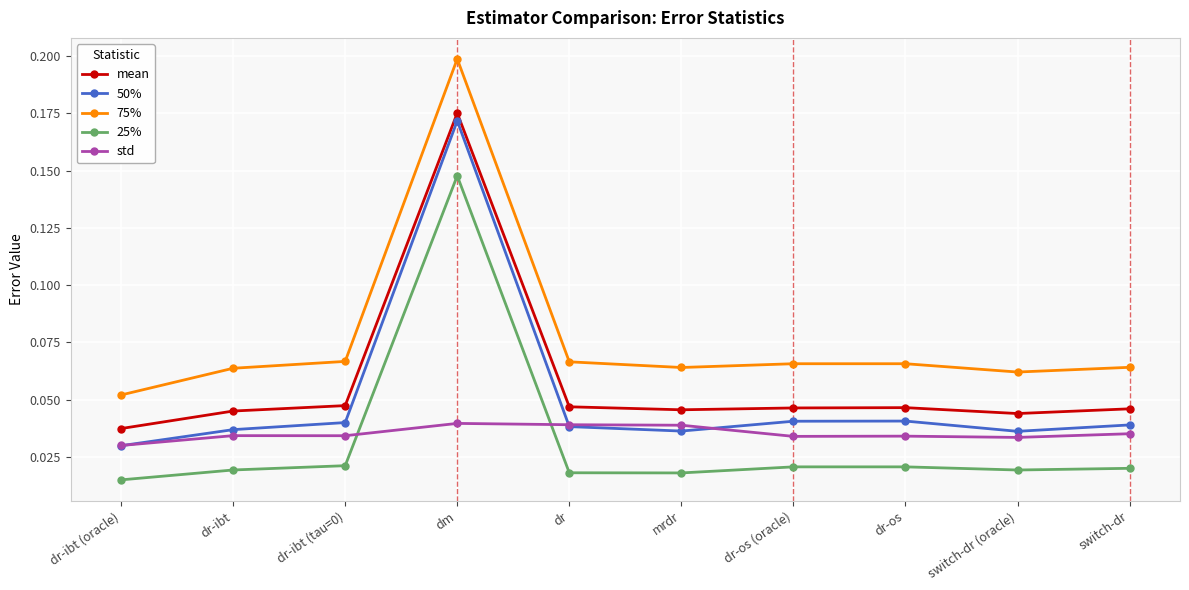

Does the chart have visible grid lines?

Yes